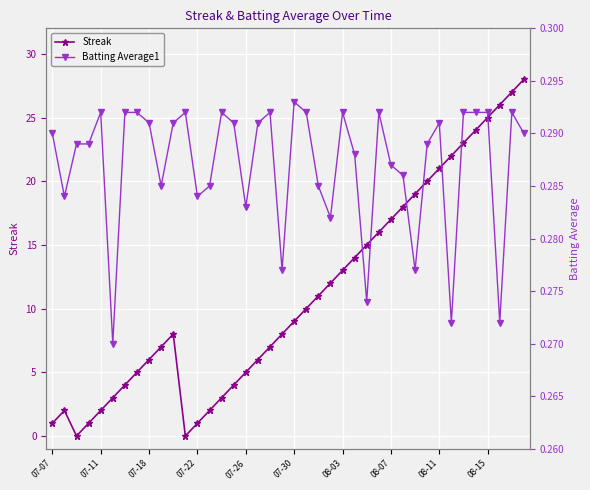

What is the highest value of the Streak series?

28